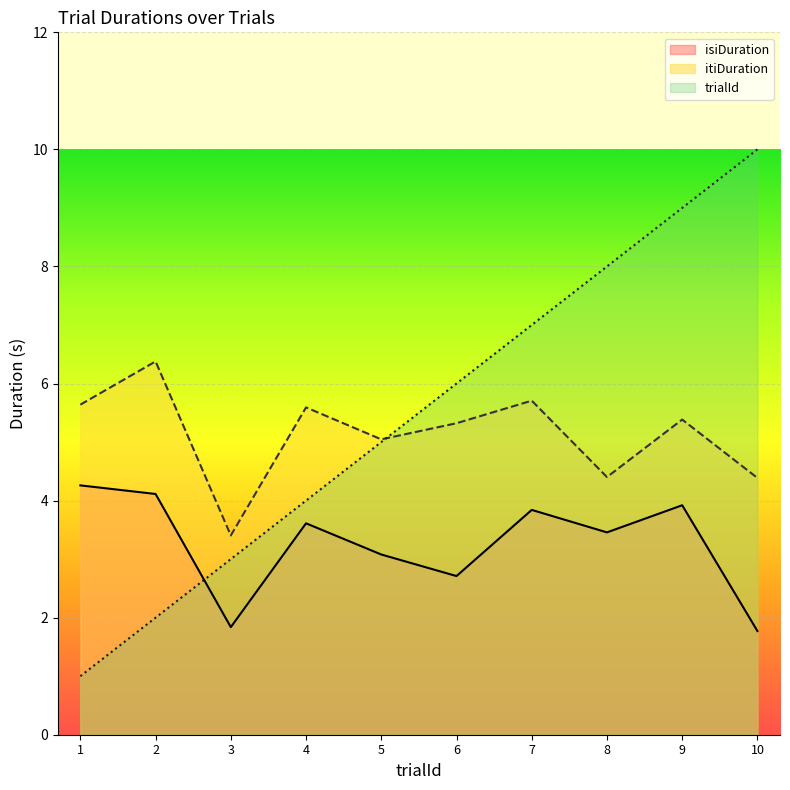

What is the value of the isiDuration point at the 10th from the left?

1.8